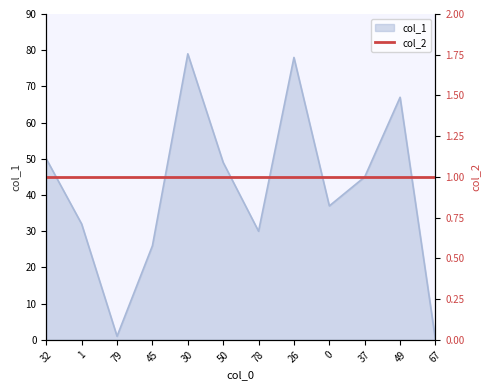

Is it true that the value at 32 is 27?

False